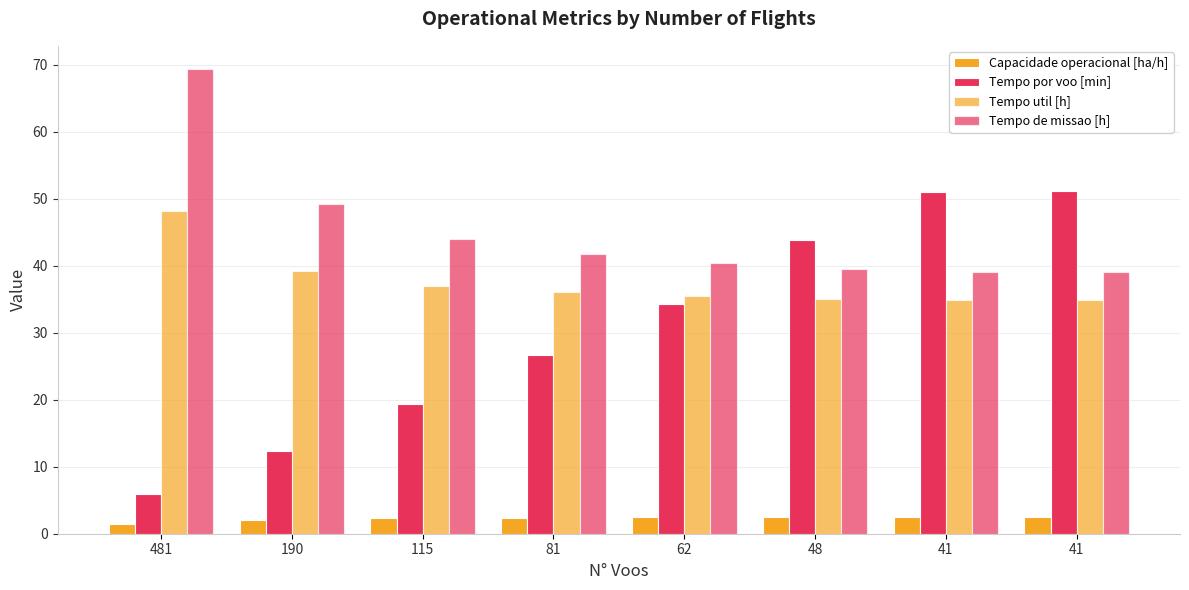

At which category is the sum across all series the highest?

41